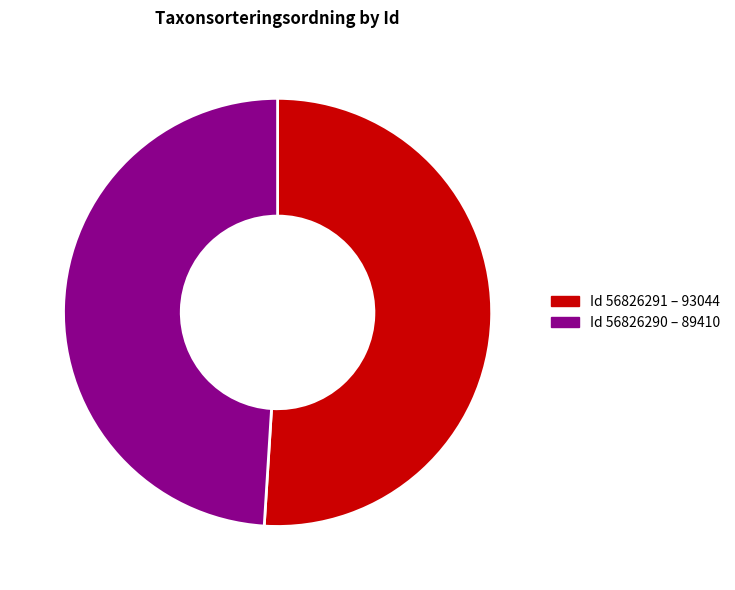

How many slices are in this pie chart?

2